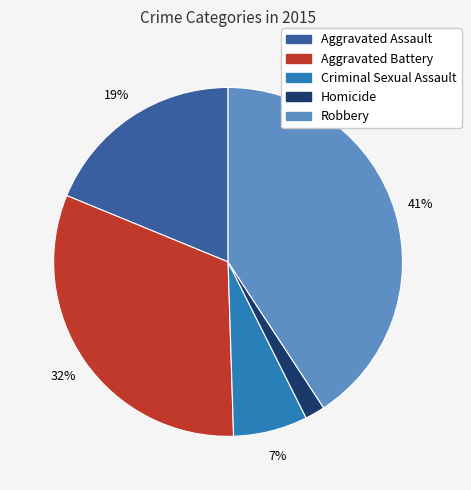

True or false: Aggravated Assault accounts for 33% of the total.

False